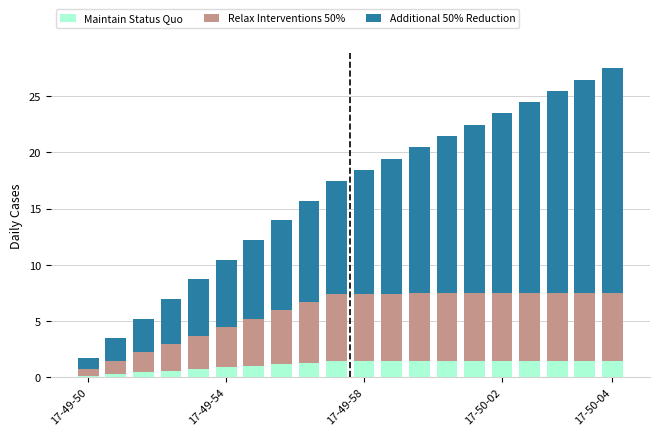

What is the sum of all Maintain Status Quo values?

22.7